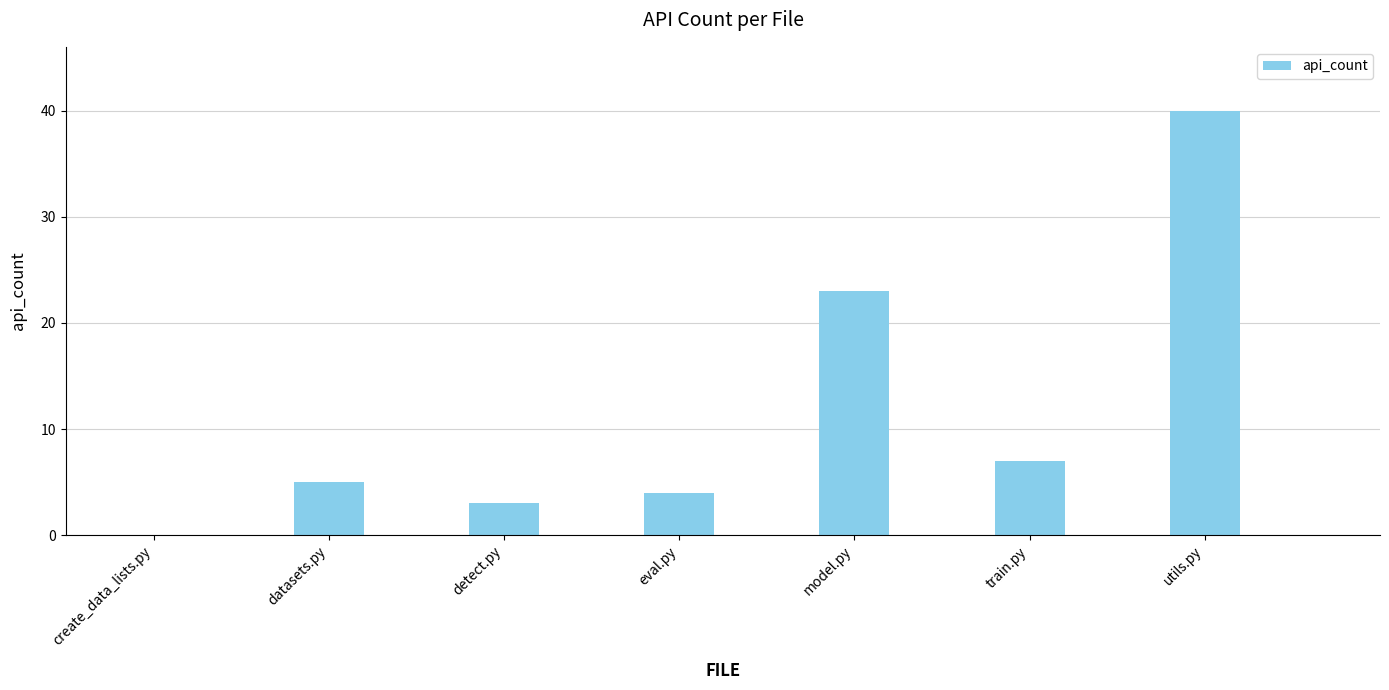

Are the bars horizontal?

No